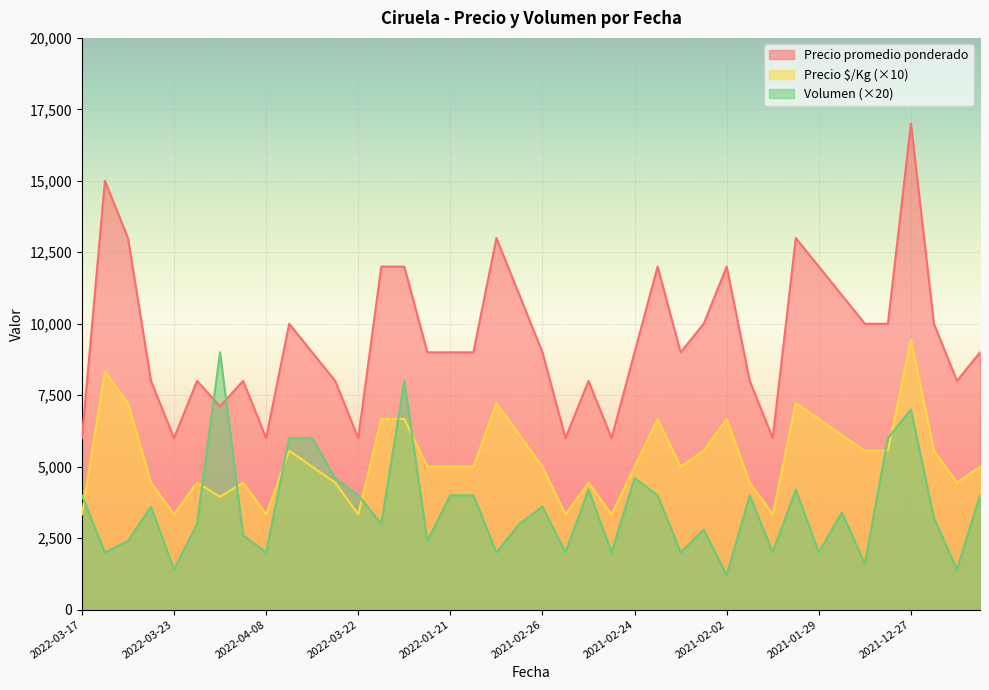

How many series are shown in this chart?

3